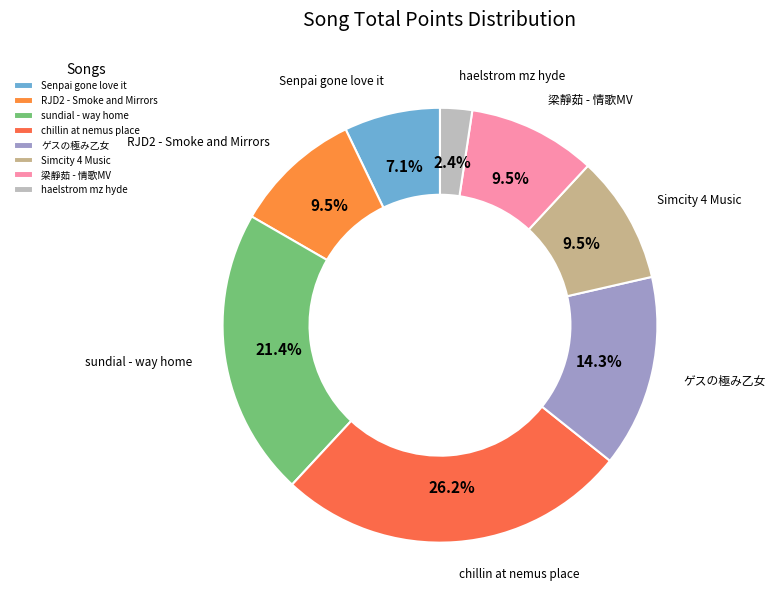

Is there any slice that represents more than half of the pie?

No